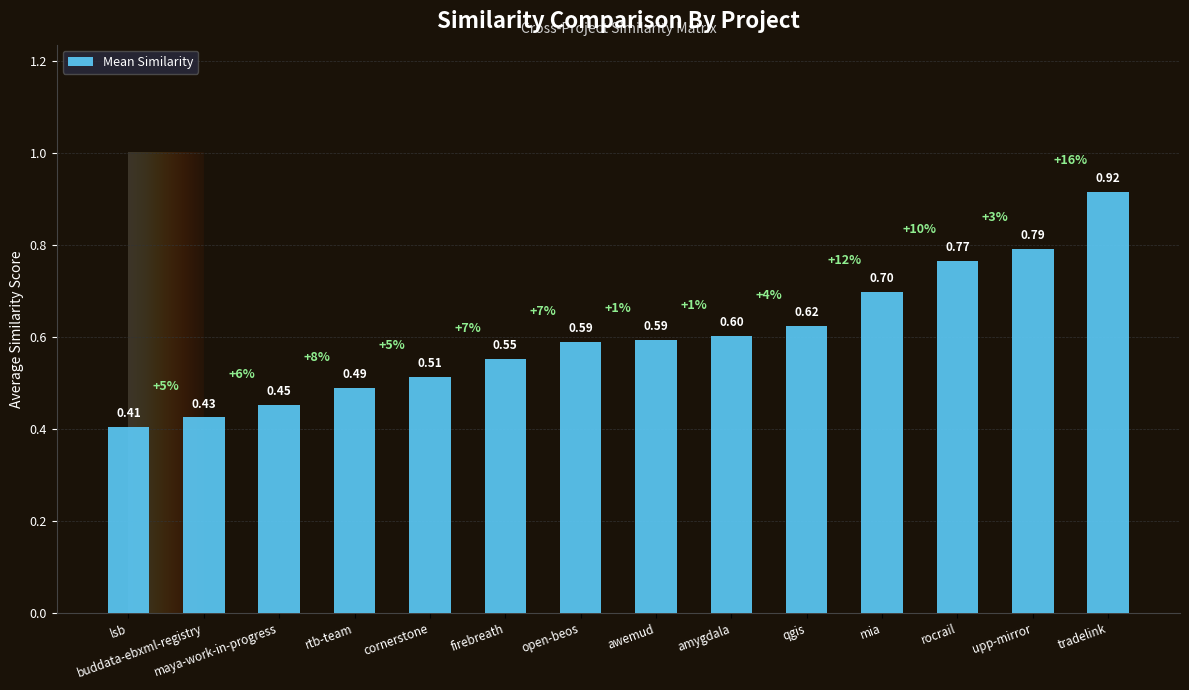

Which has a higher value, buddata-ebxml-registry or open-beos?

open-beos